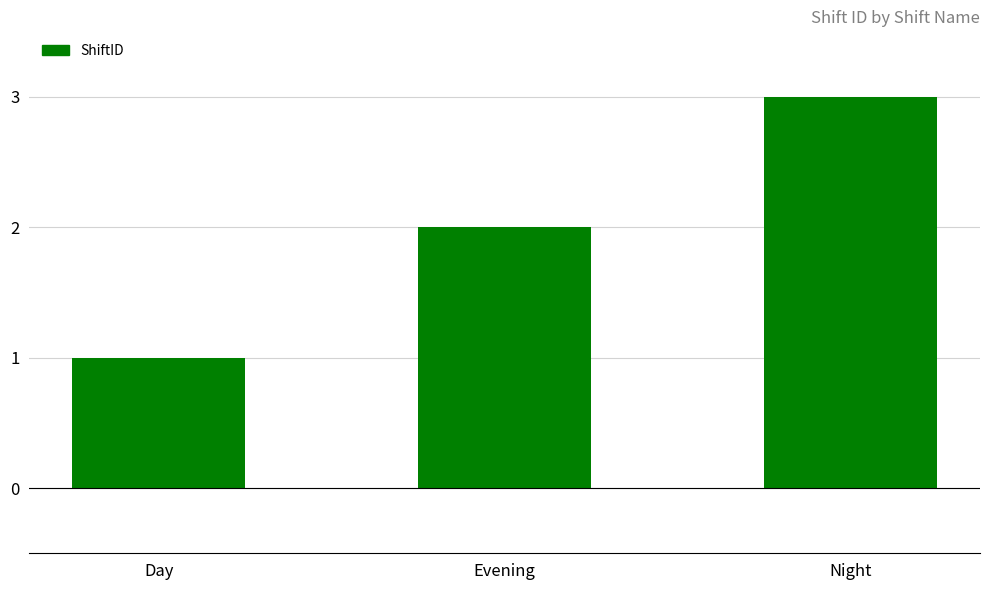

At which category does the chart reach its minimum across all series?

Day